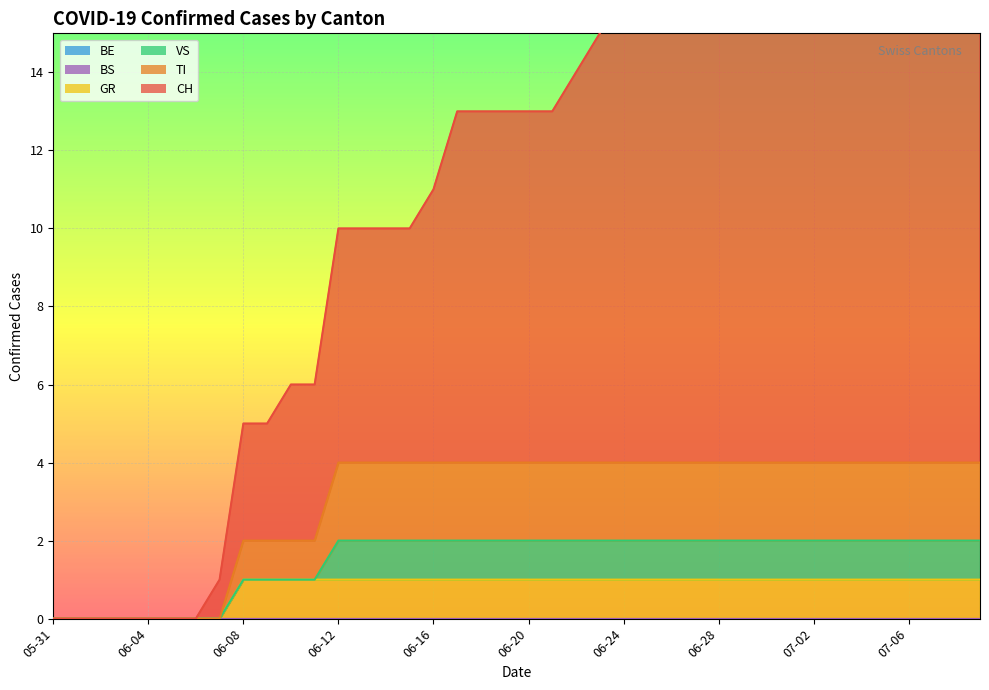

What is the maximum value shown in the chart?

18